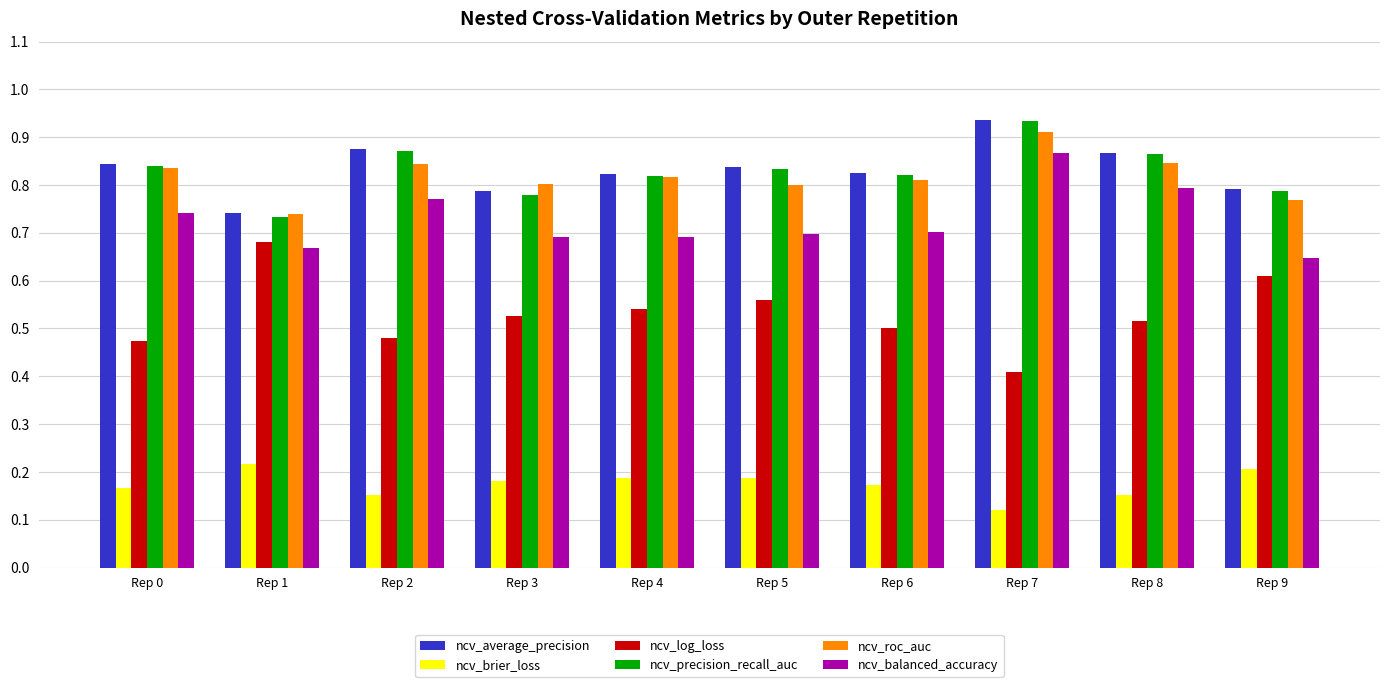

Is it true that ncv_log_loss equals 0.2 at Rep 2?

False